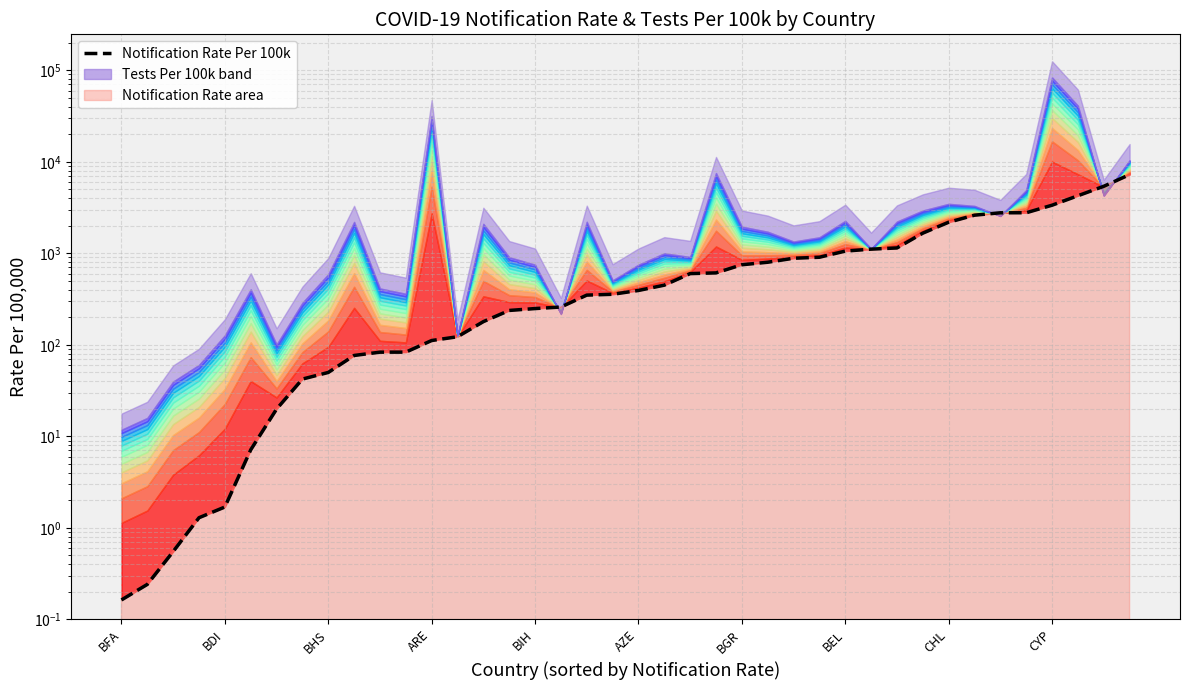

How many lines are shown in the chart?

1